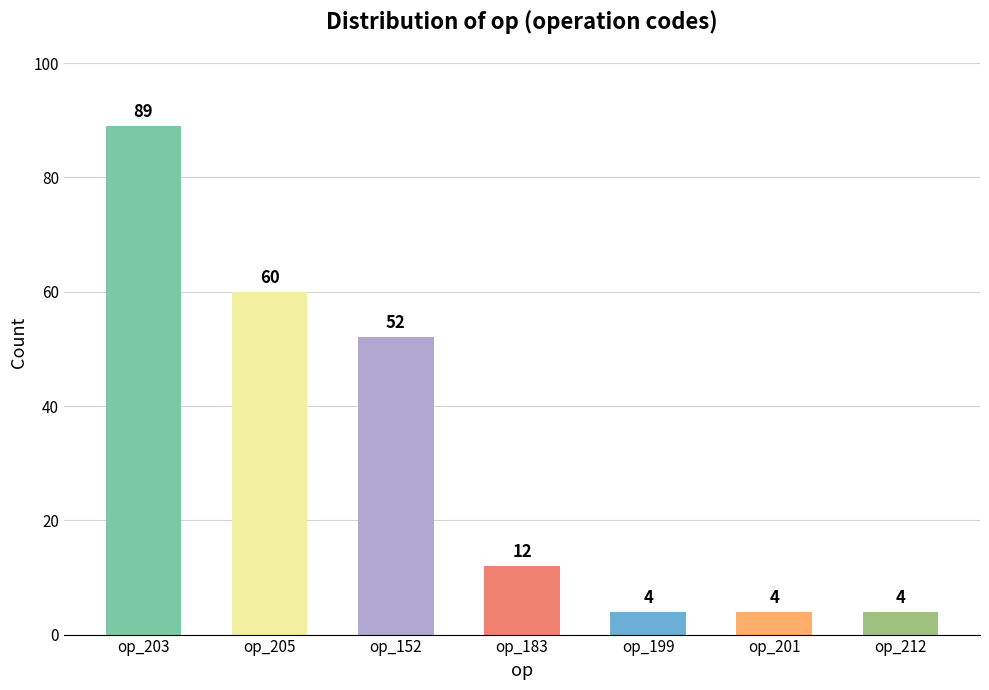

Which category has the highest value across all series?

op_203